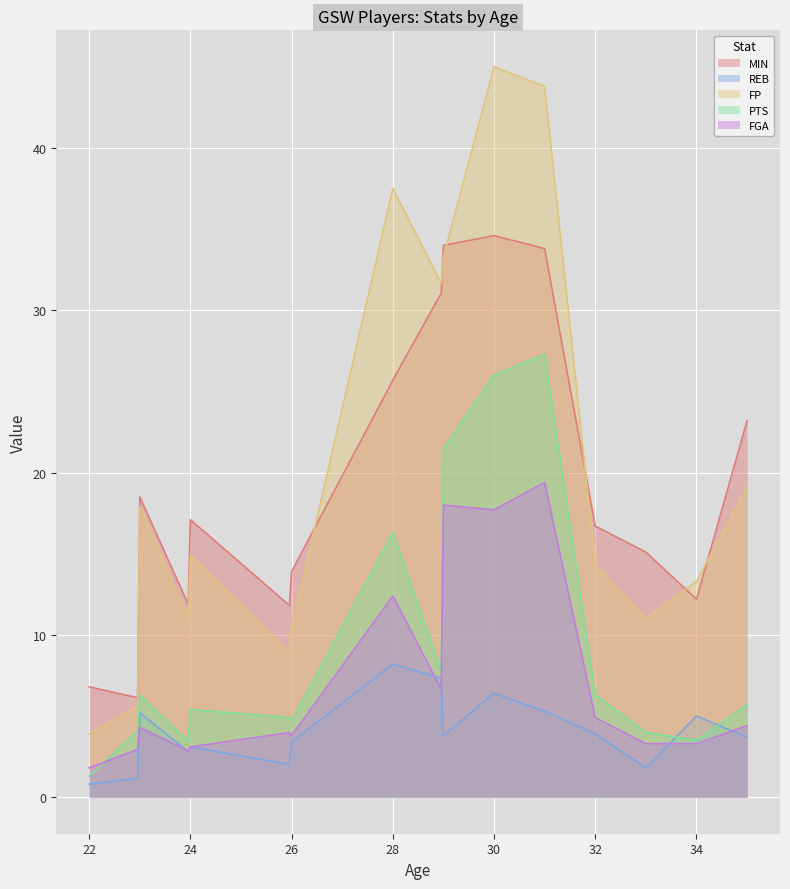

True or false: FGA and FP cross at least once.

False